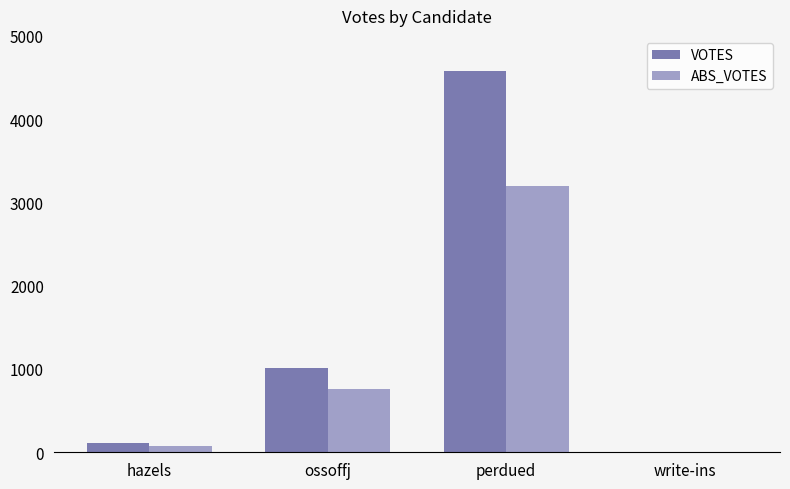

Which category has the highest value in the ABS_VOTES series?

perdued